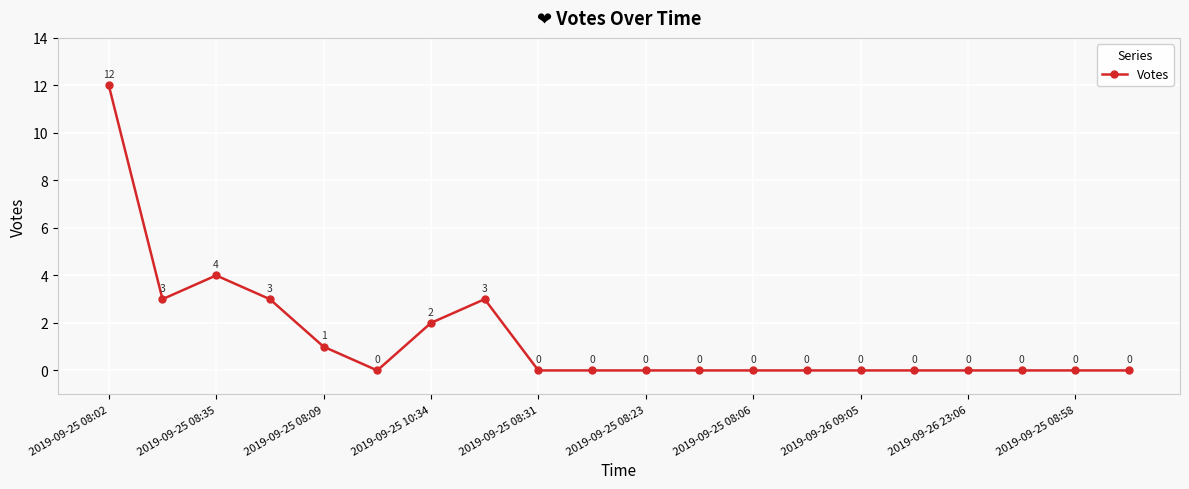

How many interior local peaks (higher than both neighbors) does the data have?

2